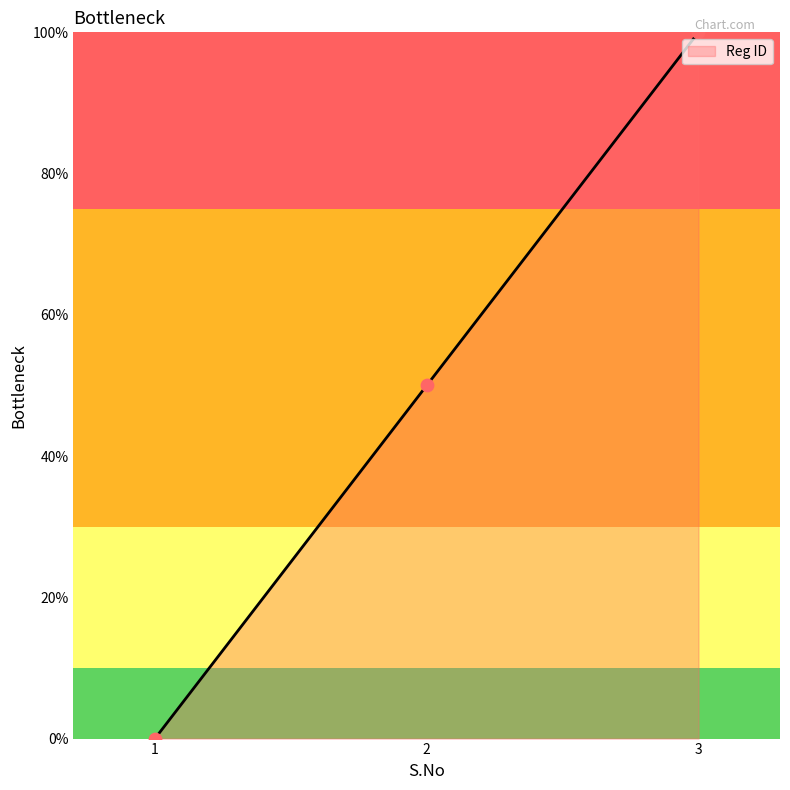

What is the change in value from 2 to 3?

+50